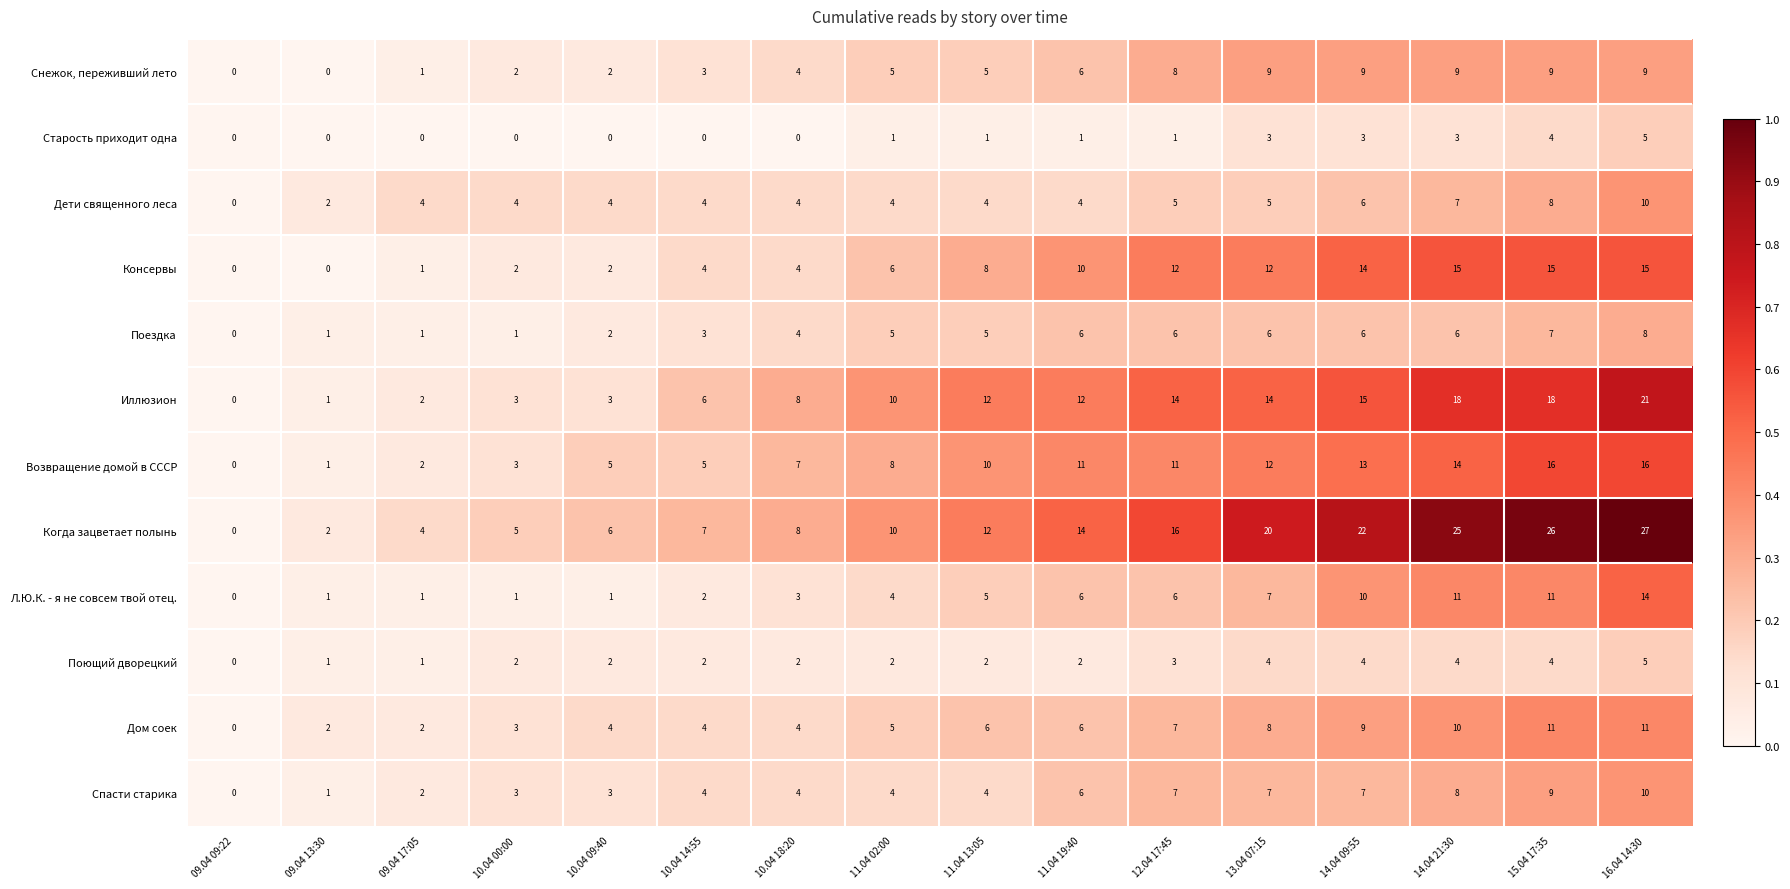

At which category does the chart reach its peak across all series?

16.04 14:30